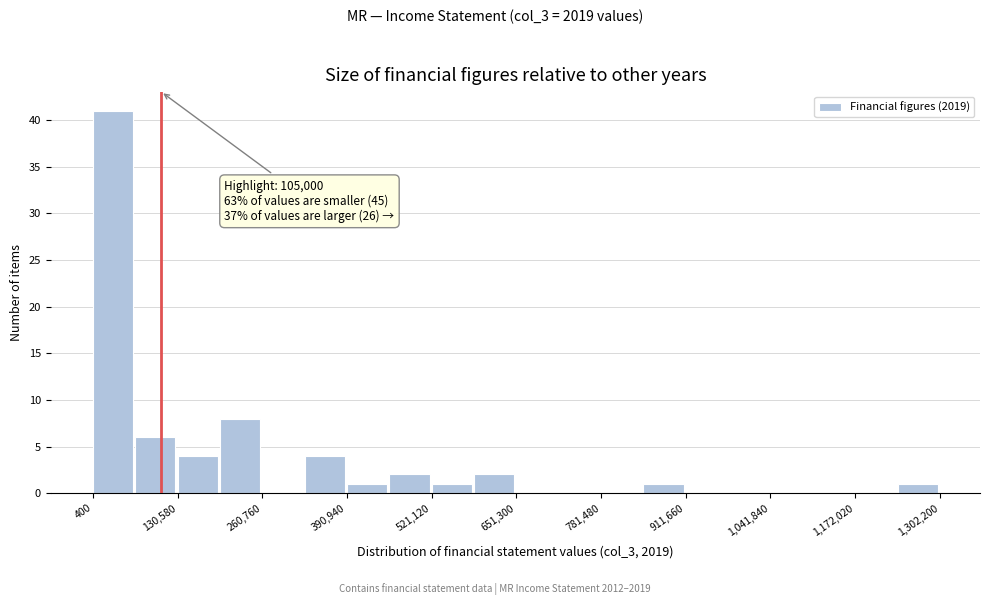

Read against the x-axis, roughly where is the centre of the tallest bar?

40000